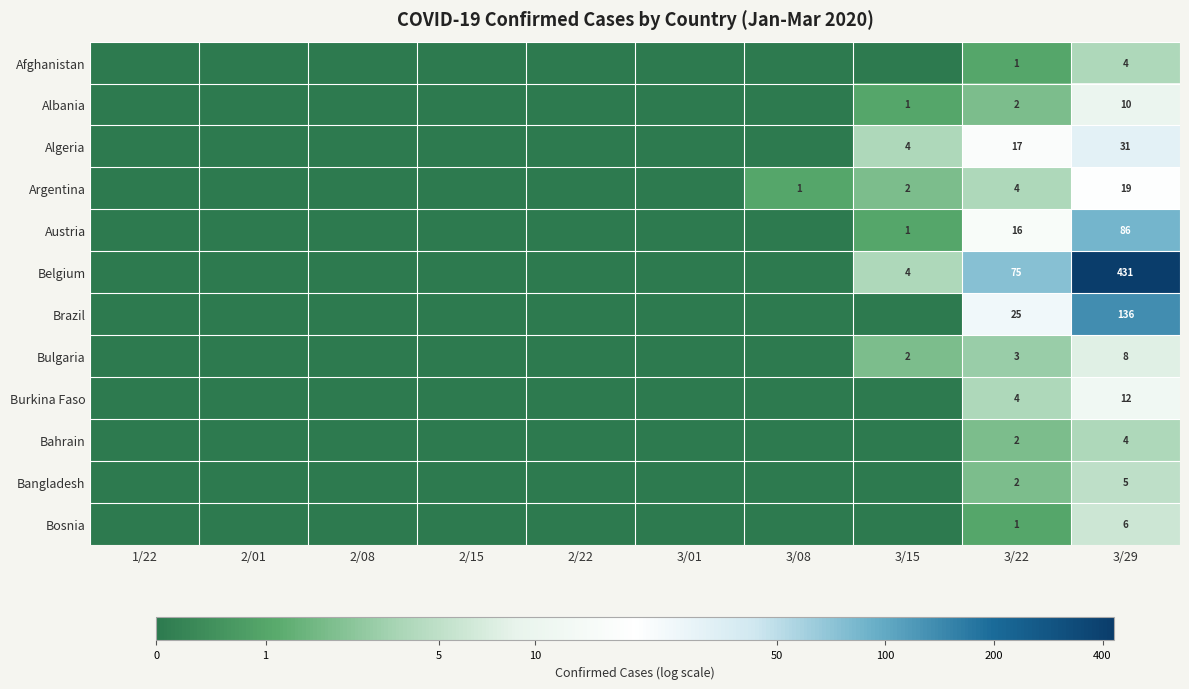

Which series has the largest total across all categories?

Belgium